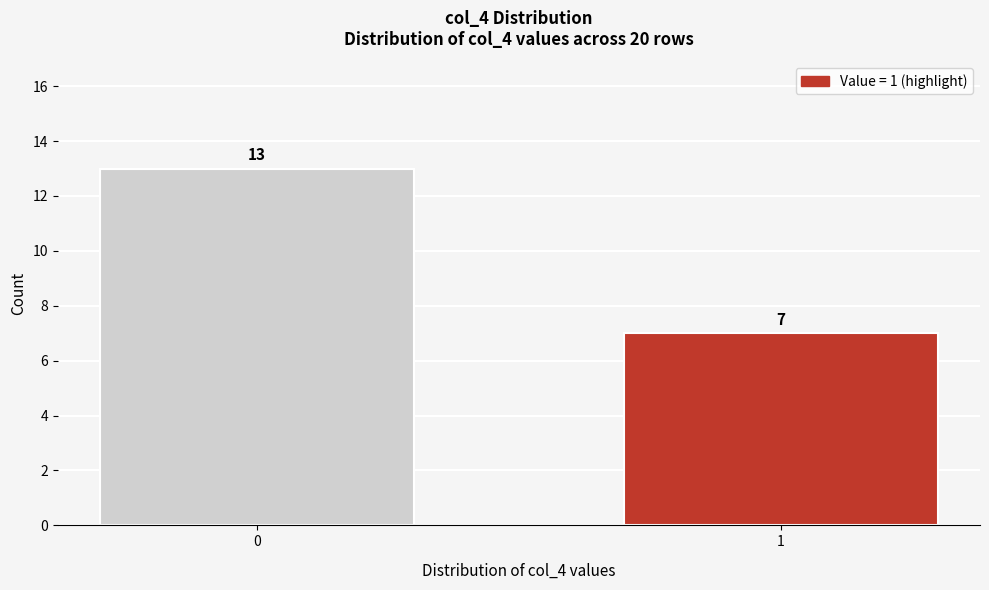

Reading right to left, list all the values displayed in this chart.

7	13